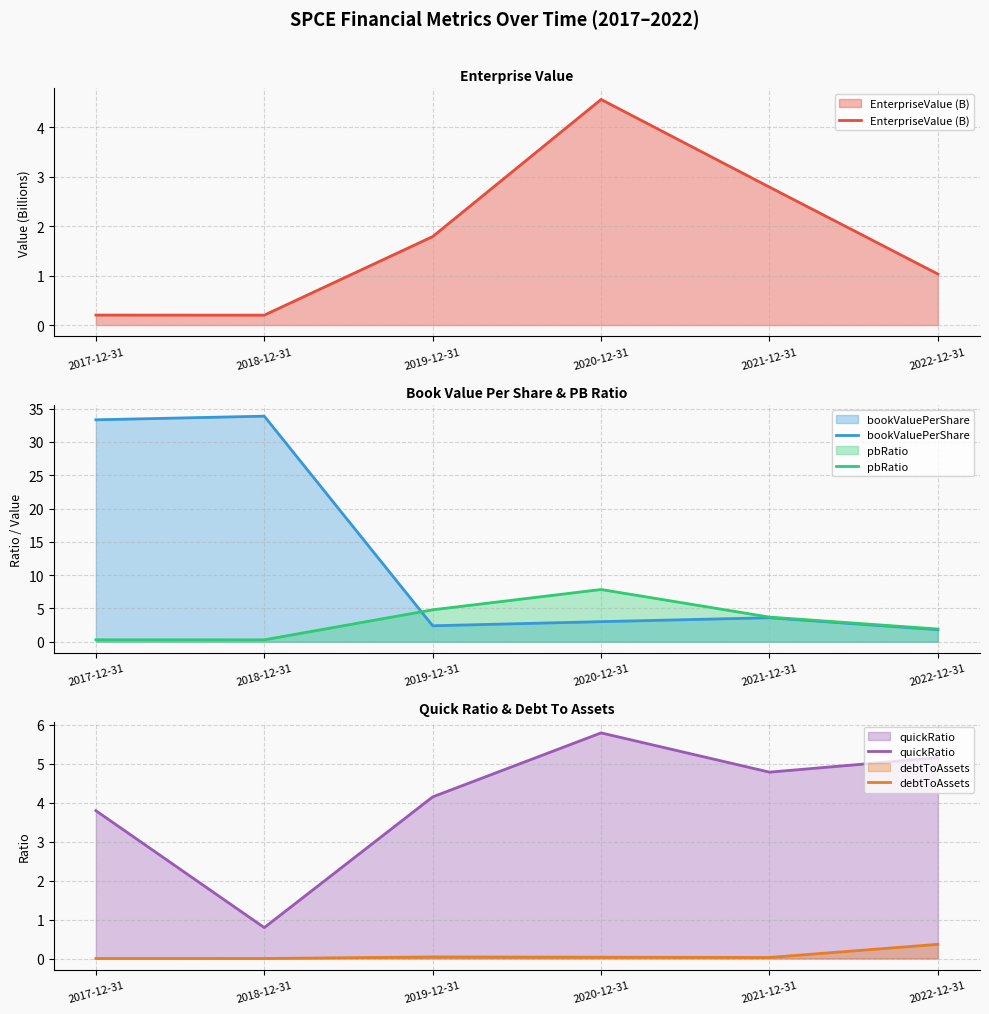

What is the label of the 4th point from the right?

2019-12-31